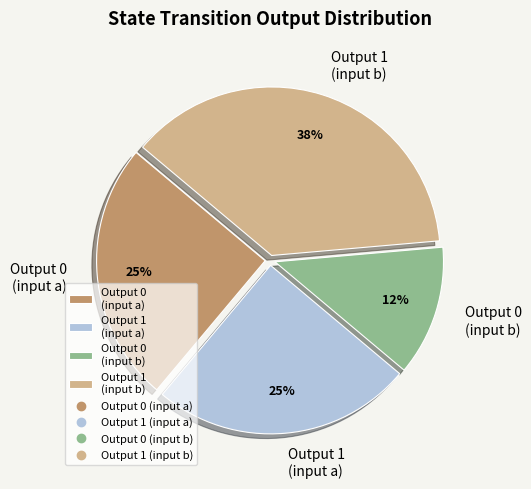

Does Output 0 (input b) represent more than half of the total?

No